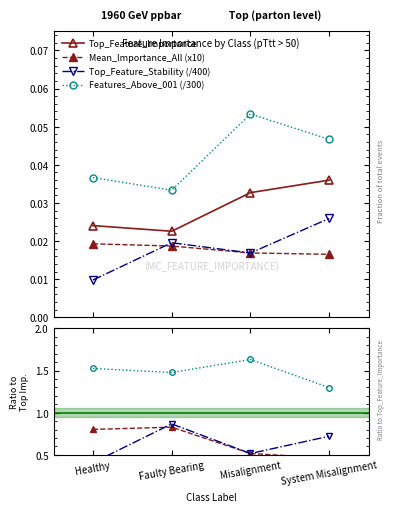

Does the chart have visible grid lines?

No